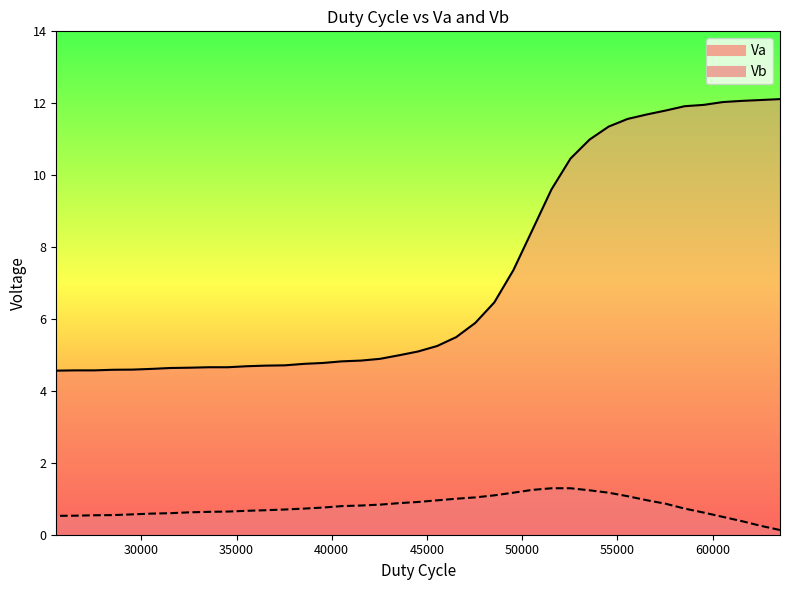

Which label corresponds to the largest value in the chart?

63536